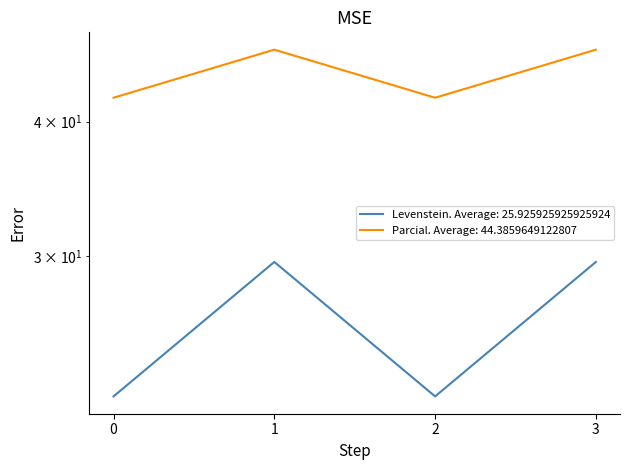

Reading left to right, extract all data points from this chart.

Levenstein: 42.1	46.7	42.1	46.7
Parcial: 22.2	29.6	22.2	29.6